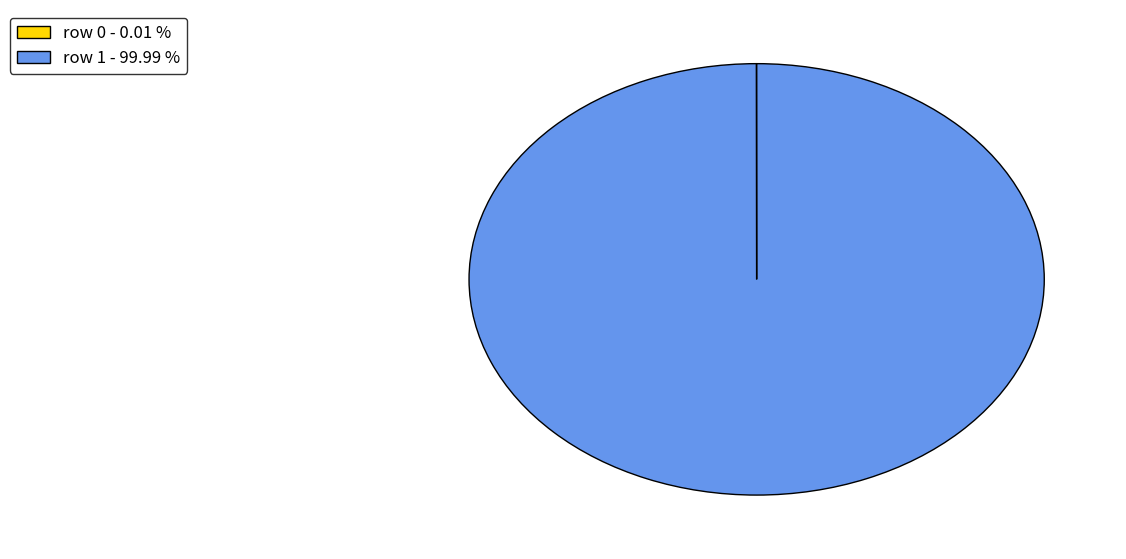

Is row 1 the majority of the pie?

Yes